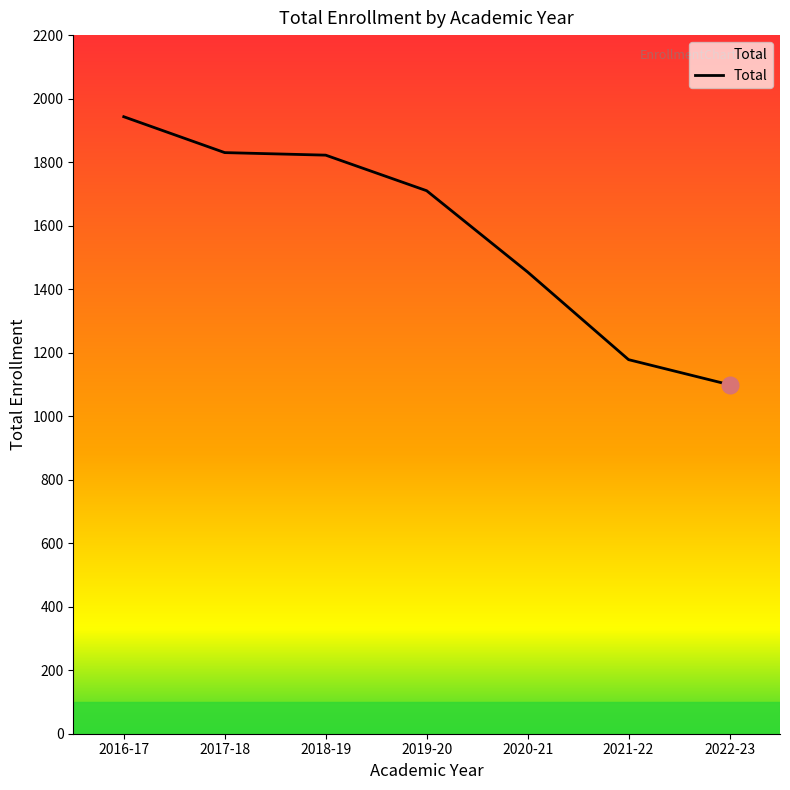

True or false: the data shows 986 at 2020-21.

False